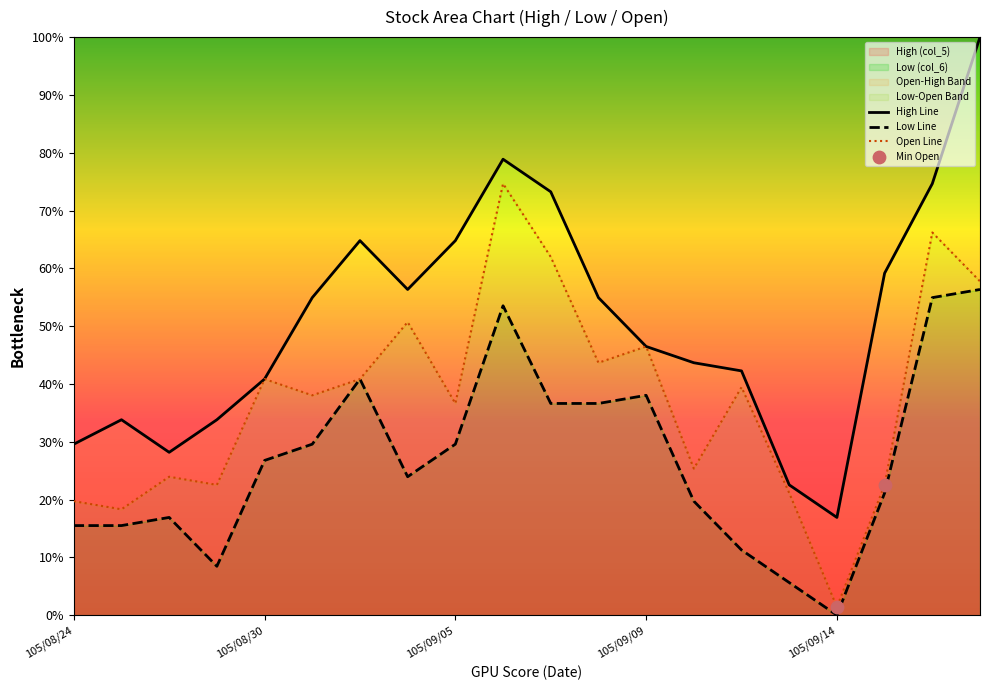

Is the value of Low (col_6) at 105/09/21 greater than the value of Open (col_3) at 105/09/01?

Yes